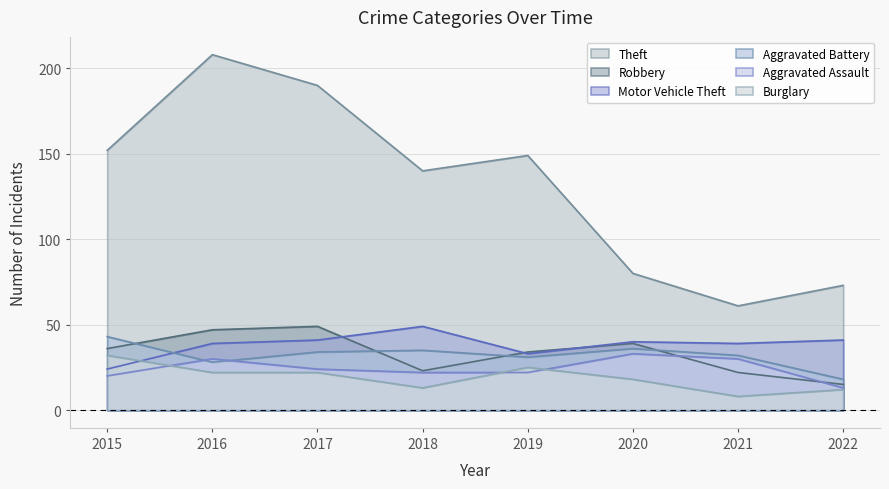

What is the value of the Aggravated Battery point at the 6th from the left?

36